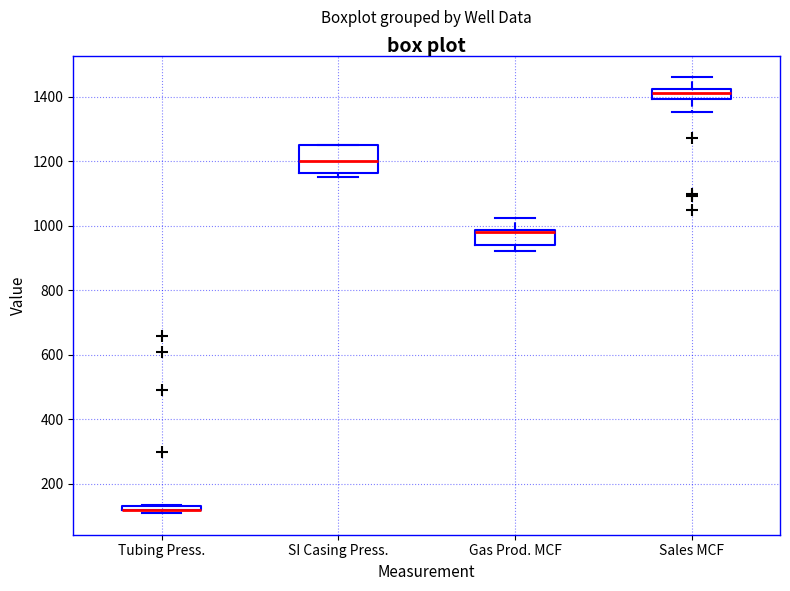

Where is the upper edge of the box for Gas Prod. MCF on the y-axis? The values are not printed on the chart, so give them approximately, as read against the axis.

980